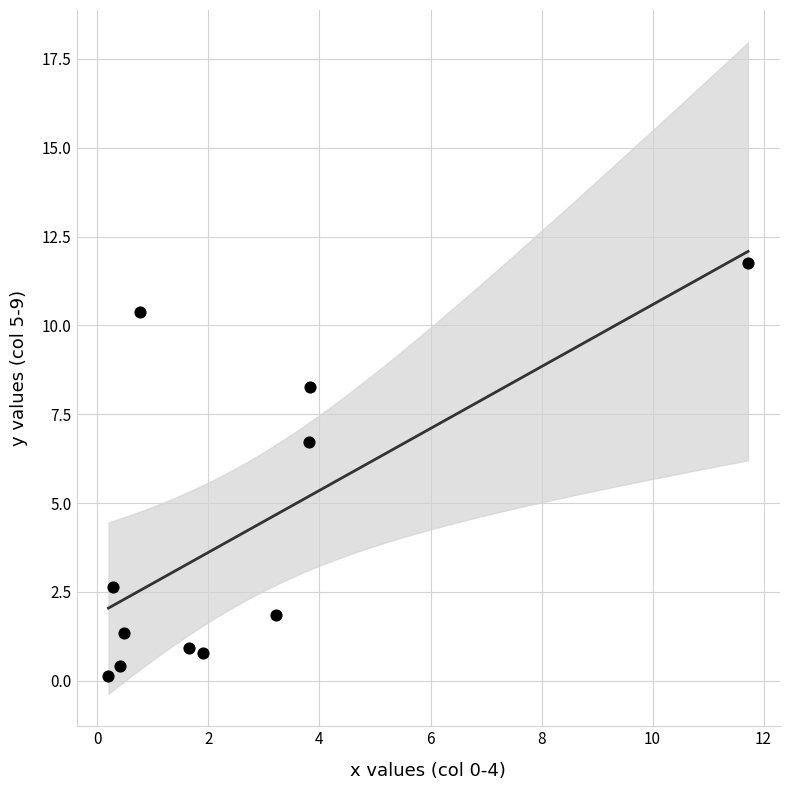

What is the range of Y values (max minus min)?

11.6